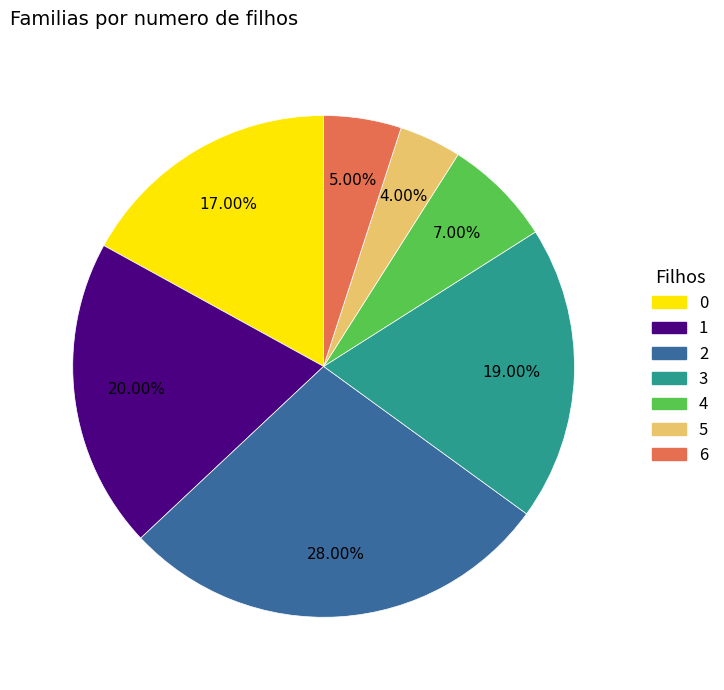

Rank the categories by value from lowest to highest.

5, 6, 4, 0, 3, 1, 2